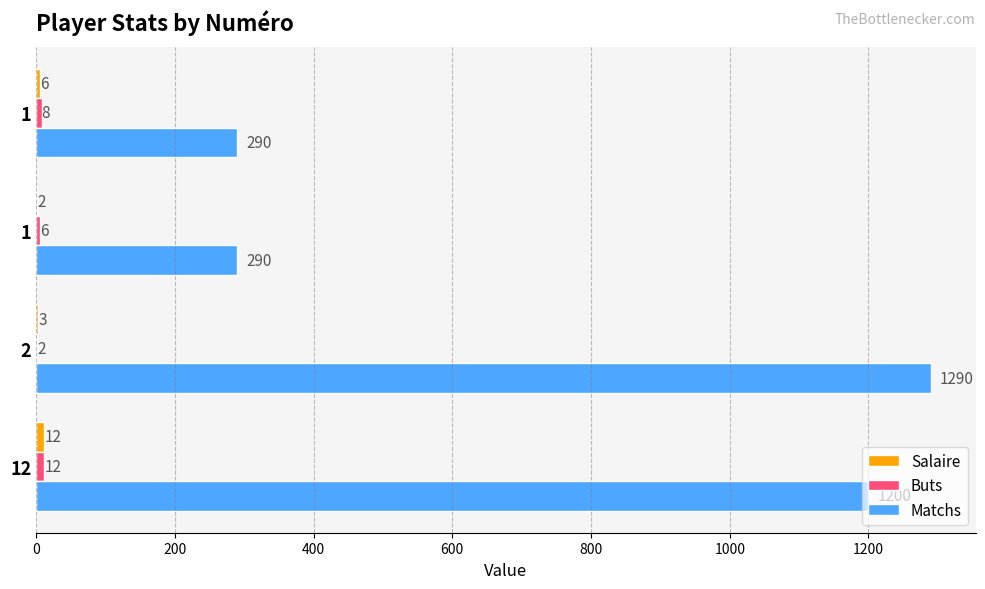

Count the number of categories in the chart.

4